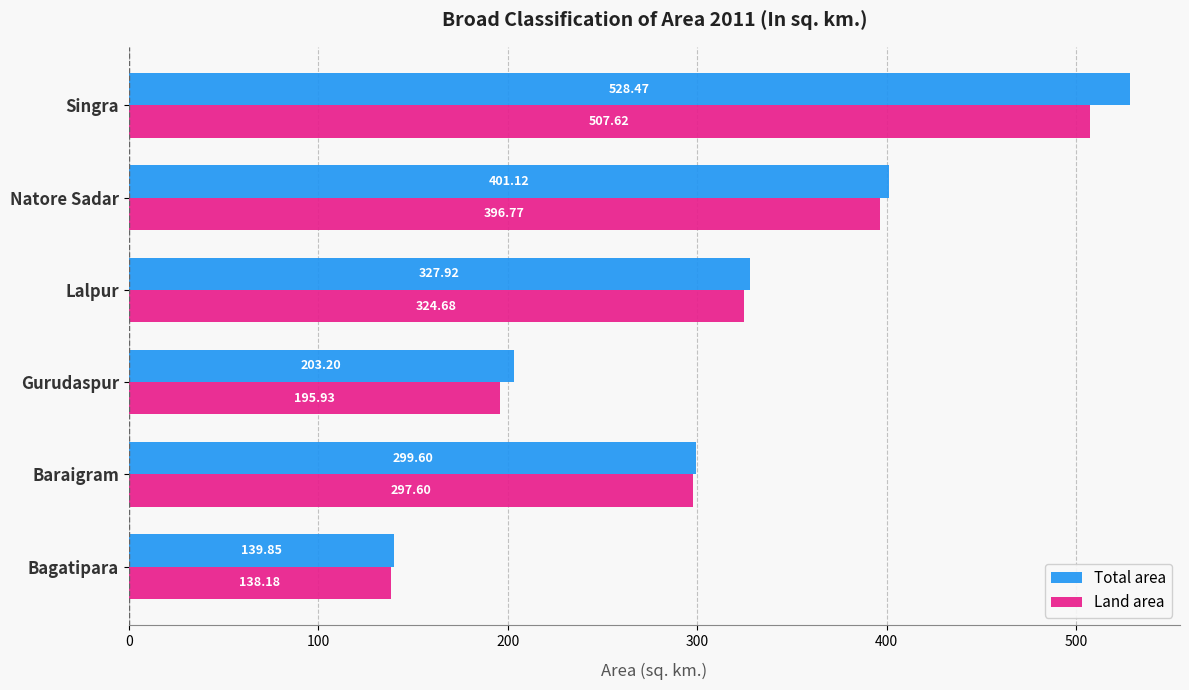

How many data points does each series have?

6